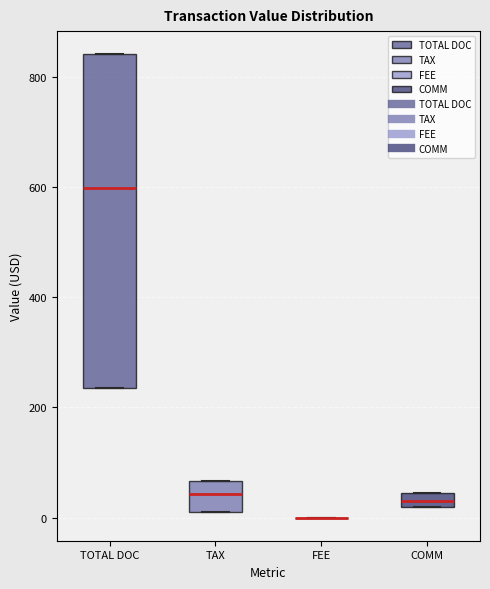

Which box is the tallest, from its lower edge to its upper edge?

TOTAL DOC